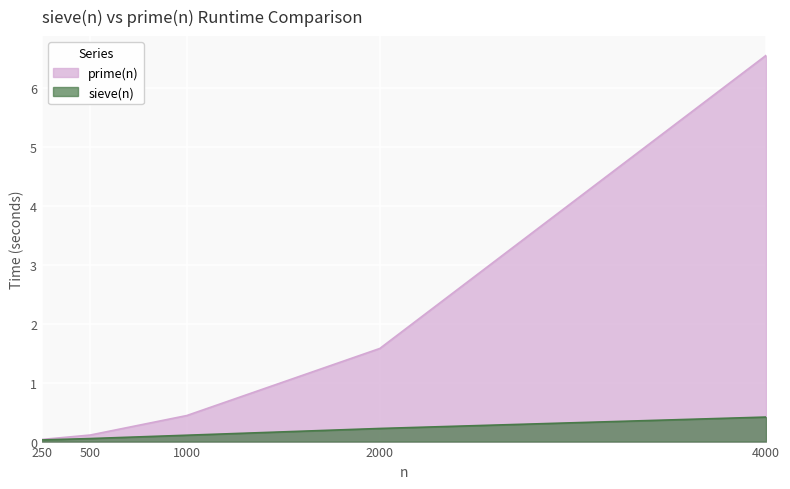

What is the spread (max minus min) of values at 2000?

1.4